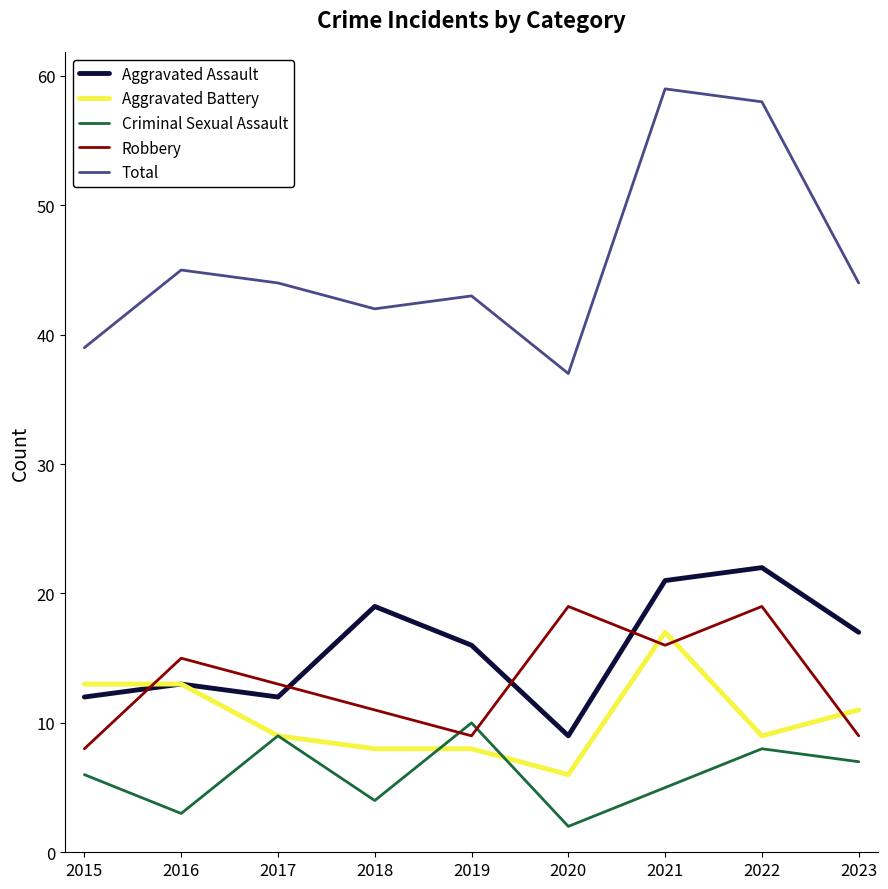

Which label corresponds to the smallest value in the chart?

2020